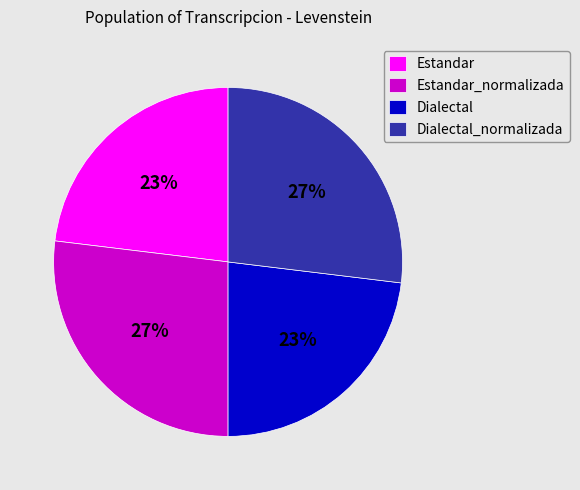

Is there a majority slice in this chart?

No